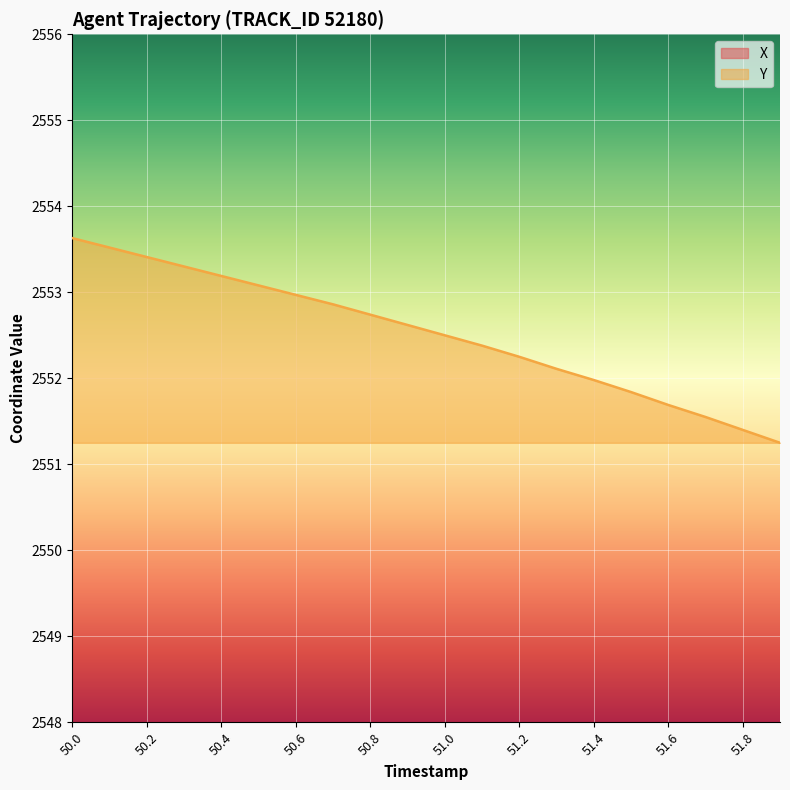

What is the total value across all series at 50.9?

6744.8